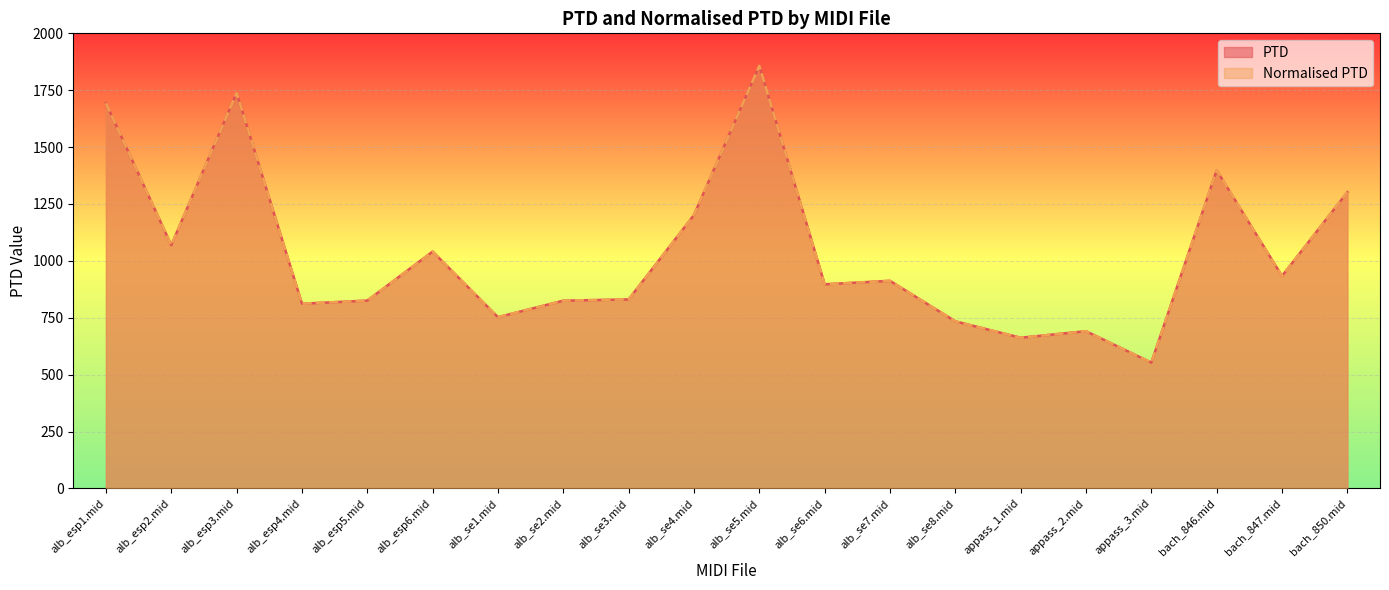

List the series in order of their peak value, lowest first.

PTD, Normalised PTD